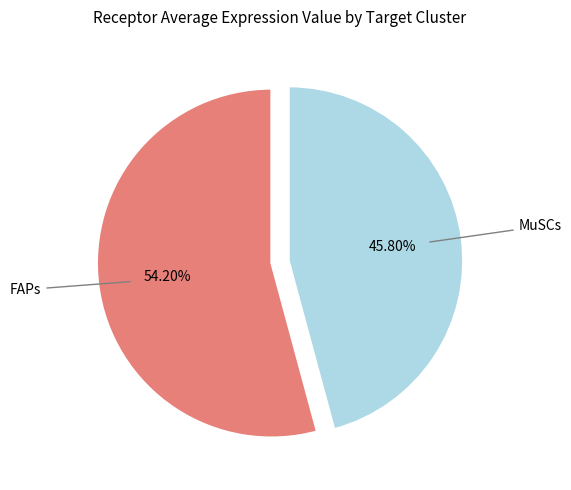

Is there a majority slice in this chart?

Yes